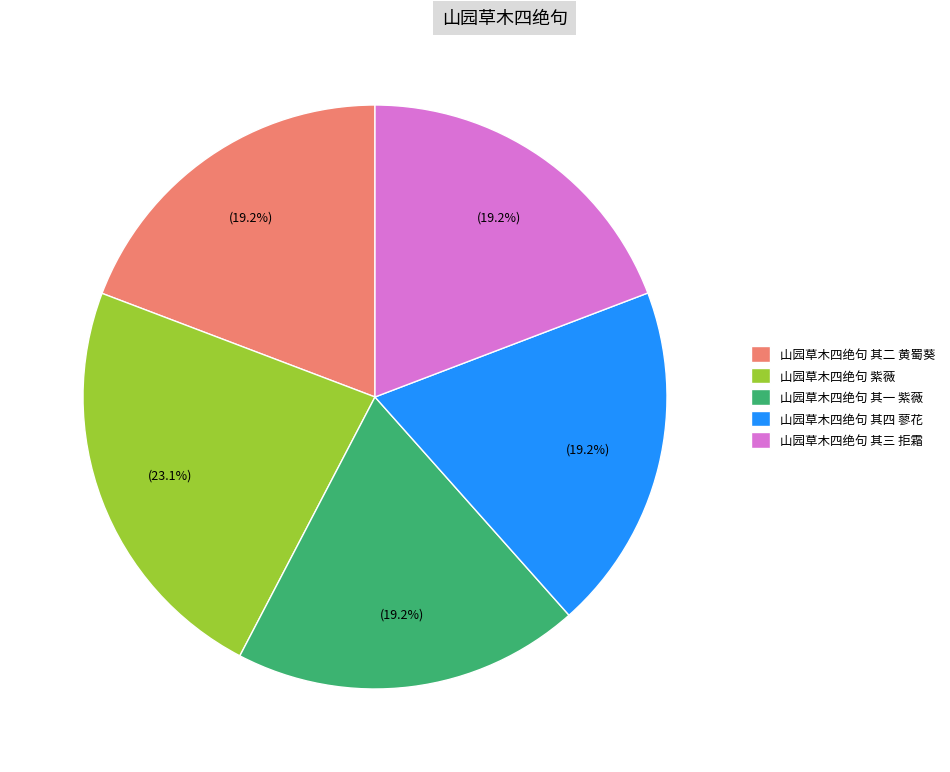

True or false: 山园草木四绝句 其三 拒霜 accounts for 10% of the total.

False